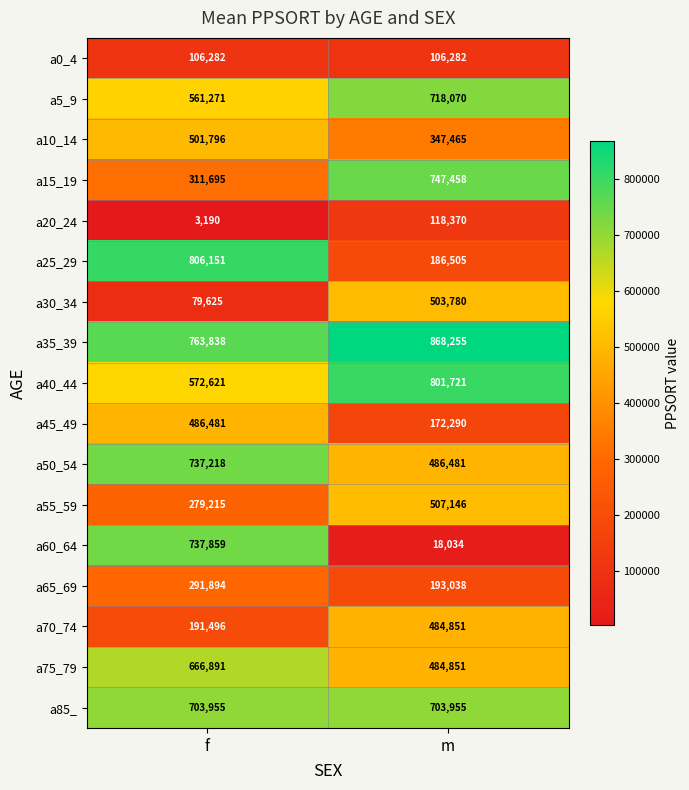

Rank the series by their maximum value, from highest to lowest.

a35_39, a25_29, a40_44, a15_19, a60_64, a50_54, a5_9, a85_, a75_79, a55_59, a30_34, a10_14, a45_49, a70_74, a65_69, a20_24, a0_4